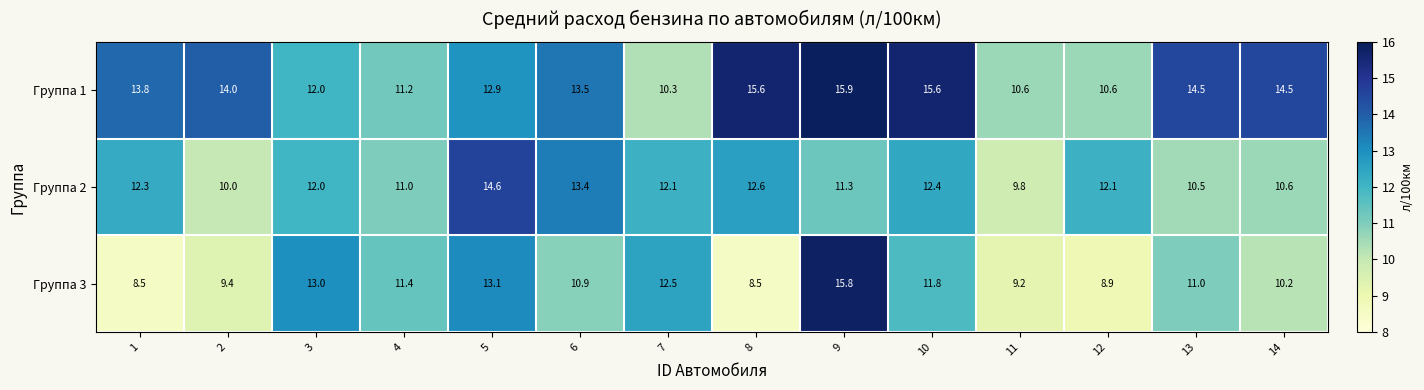

What is the approximate value of Группа 3 at 1?

8.5